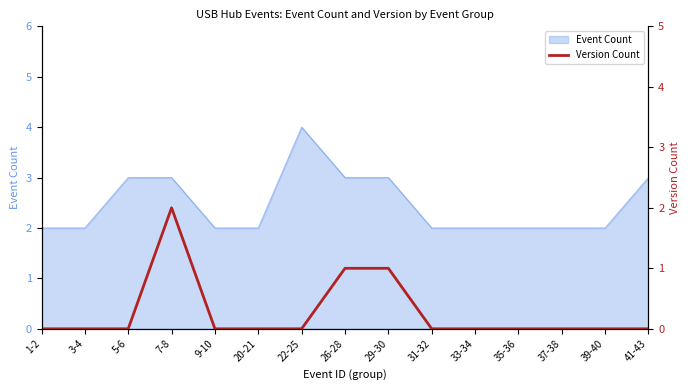

At which category does the chart reach its minimum across all series?

1-2